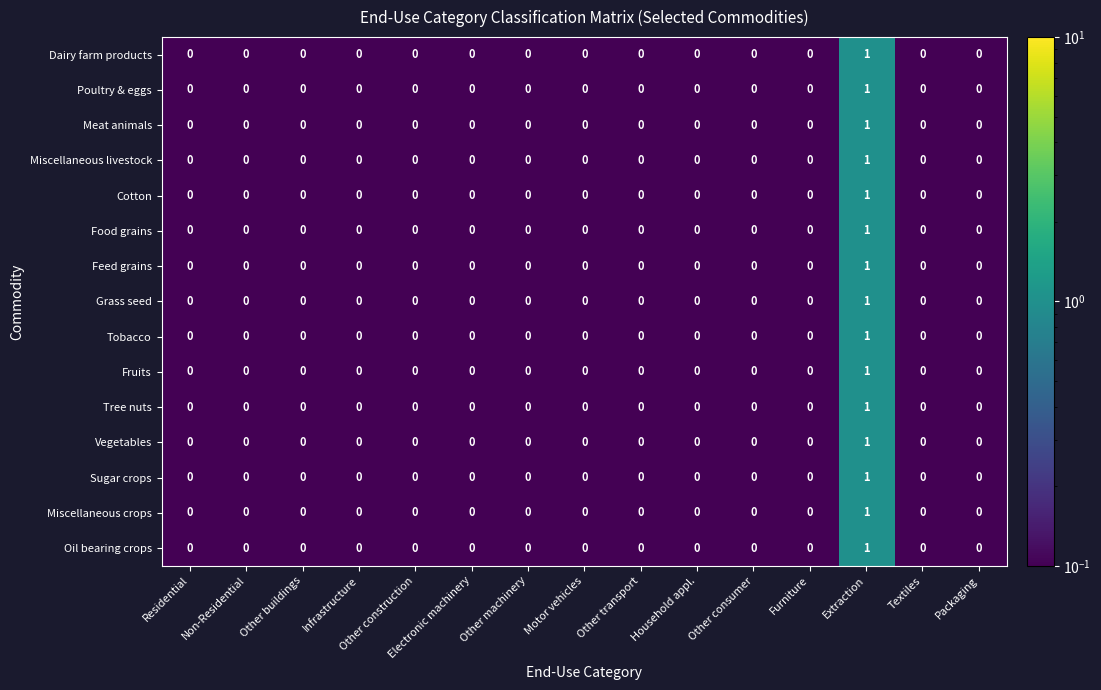

Is it true that Miscellaneous crops equals 0 at Electronic machinery?

True